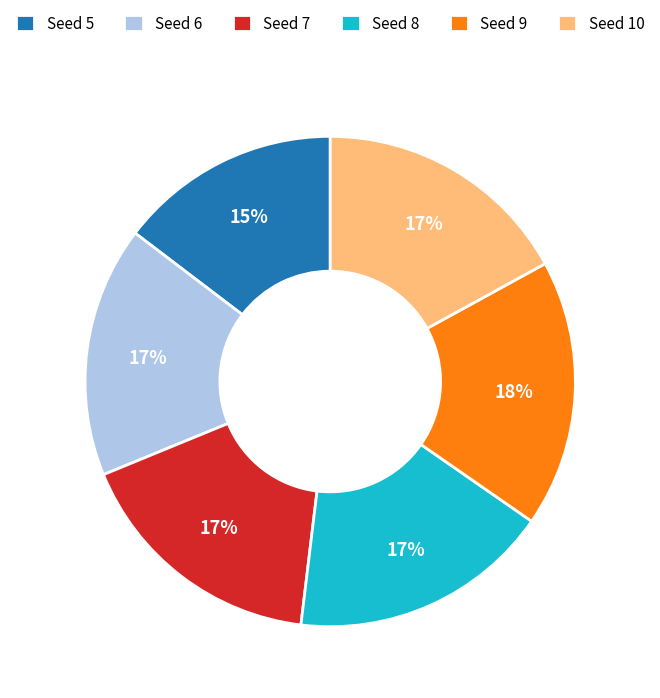

To the nearest percent, what is the difference between the largest and smallest slice percentages?

3%